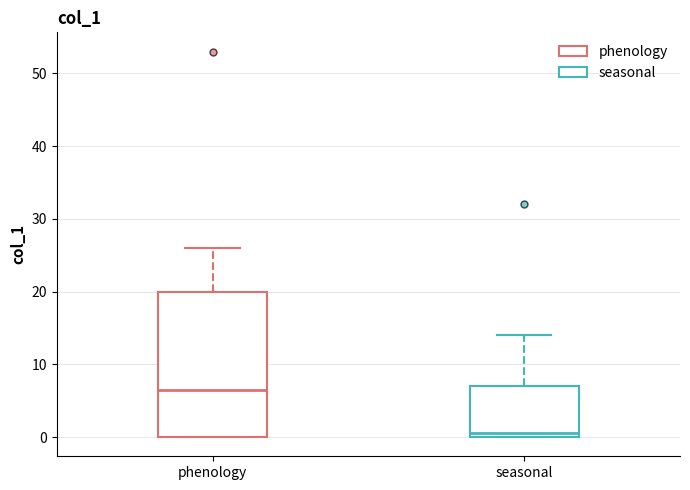

Reading left to right, read every box against the y-axis: the position of its median line, the range the box covers, and the ends of its whiskers. The values are not printed on the chart, so give them approximately, as read against the axis.

phenology: median 7, box 0 to 20, whiskers 0 to 26
seasonal: median 1, box 0 to 7, whiskers 0 to 14